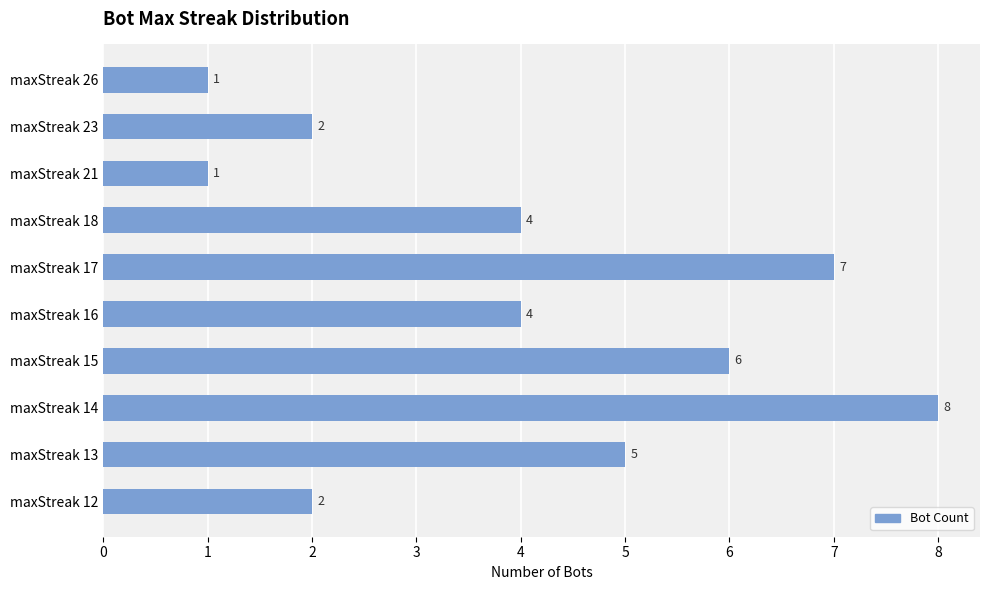

Count the values in the range 2 to 6.

6